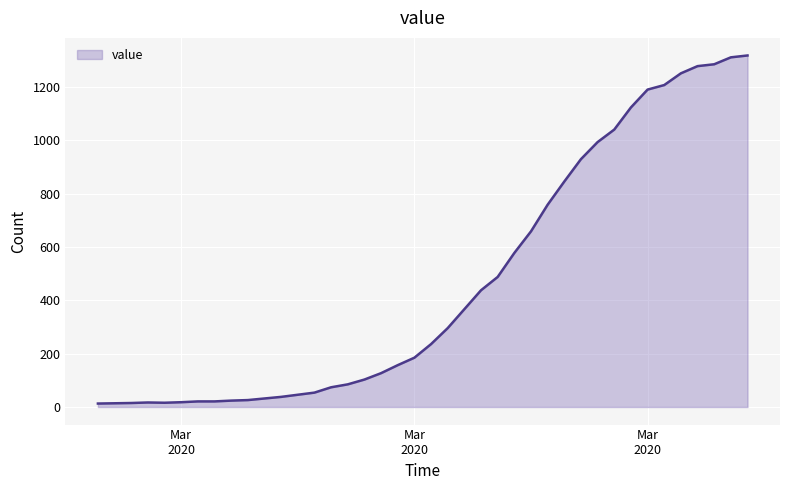

What is the maximum value shown in the chart?

1319